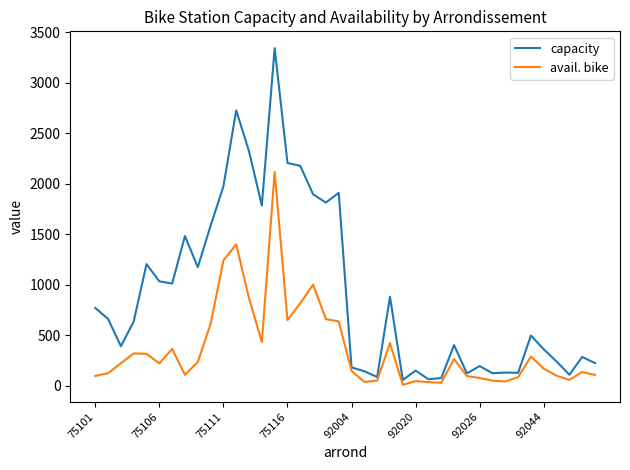

Rank the series by their maximum value, from lowest to highest.

avail. bike, capacity